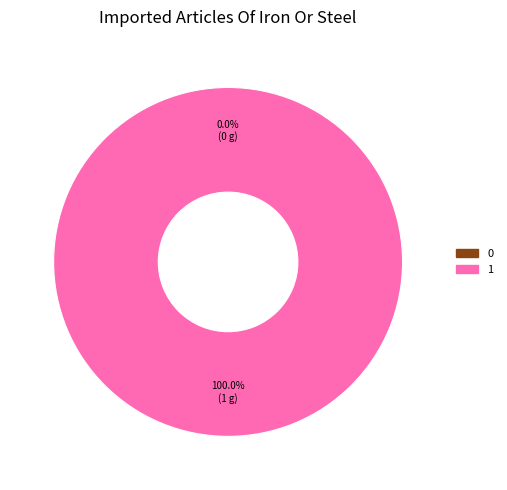

Is the sum of 1 and 0 greater than half?

Yes